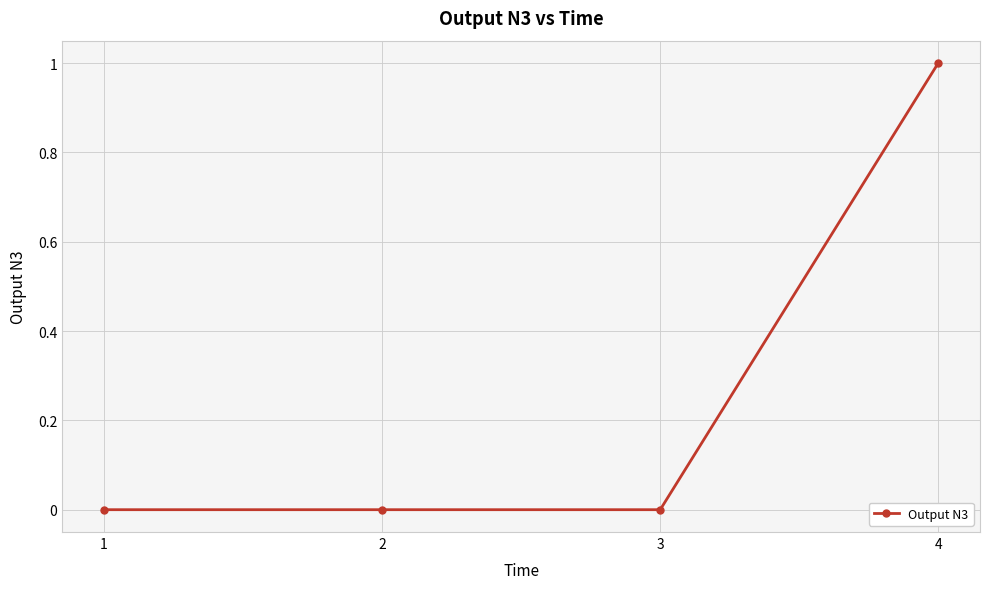

Between 4 and 2, which is larger?

4